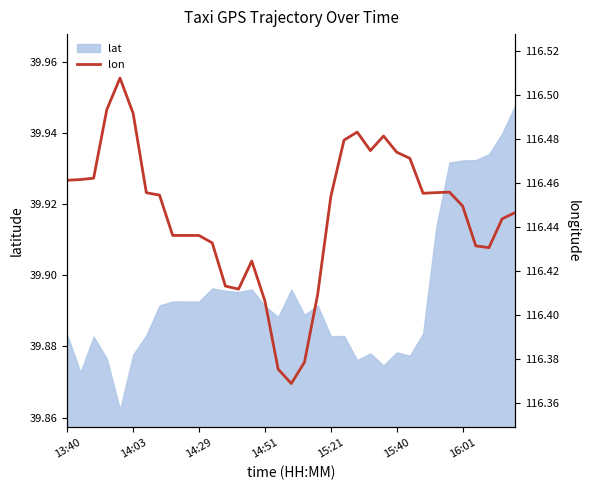

The value of lat at 15:21 is 8.0. True or false?

False